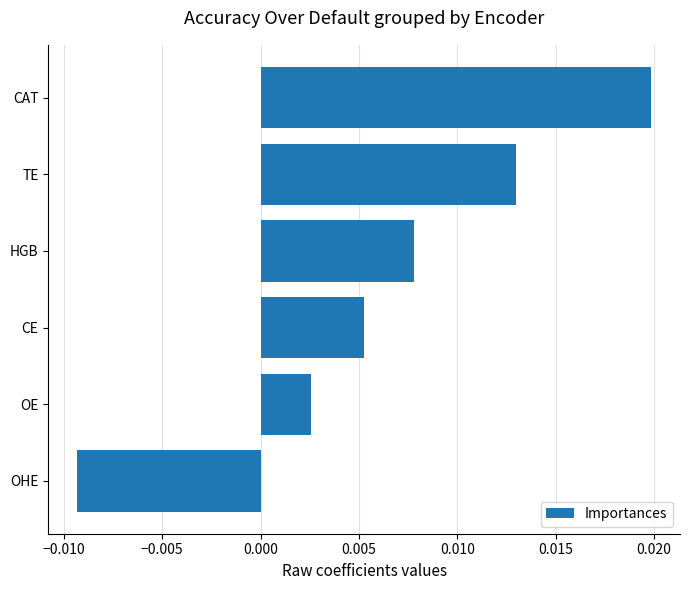

What position from the top is OHE?

6